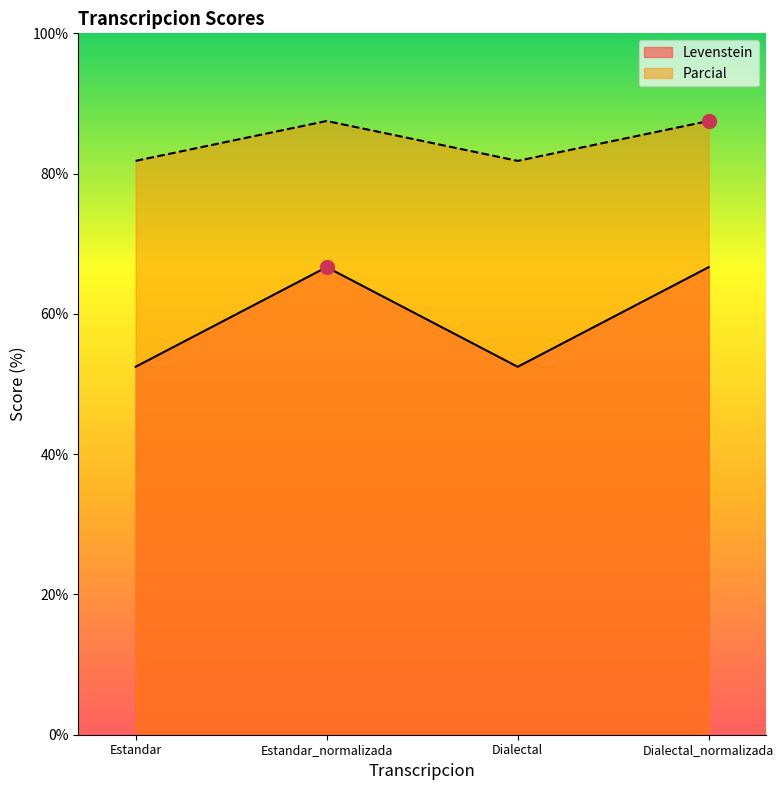

What position from the left is Estandar_normalizada?

2